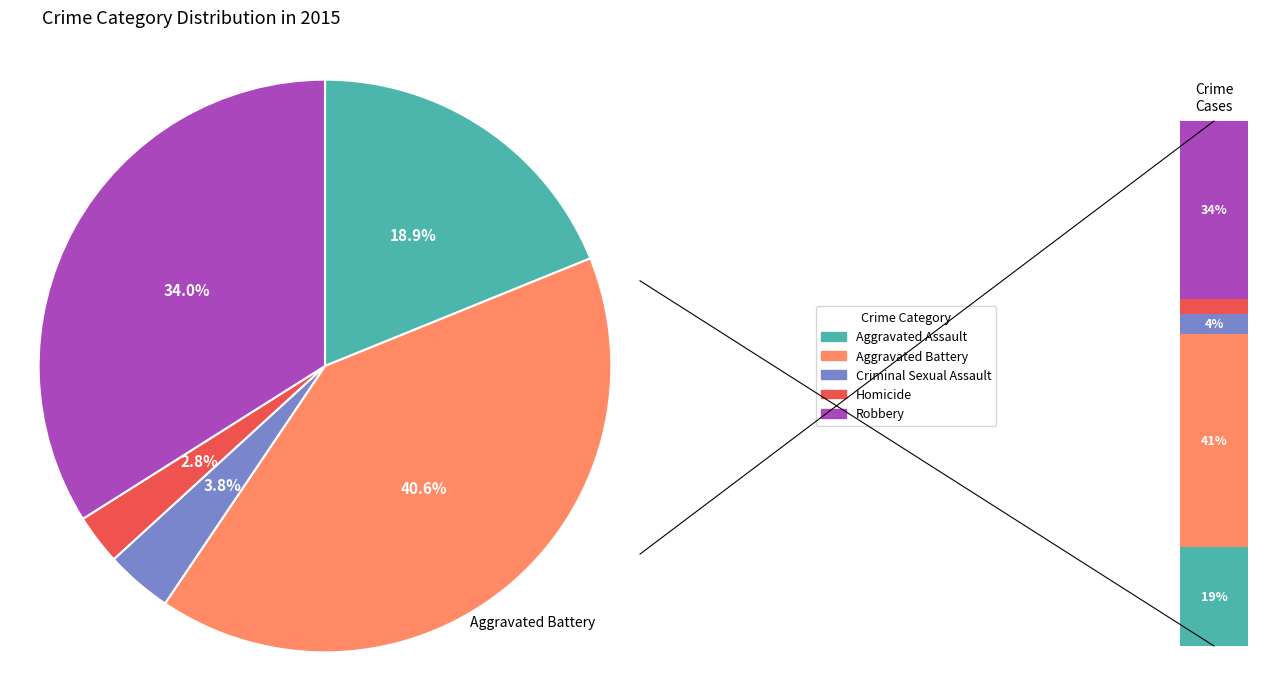

What percentage is the Aggravated Battery slice, to the nearest percent?

41%